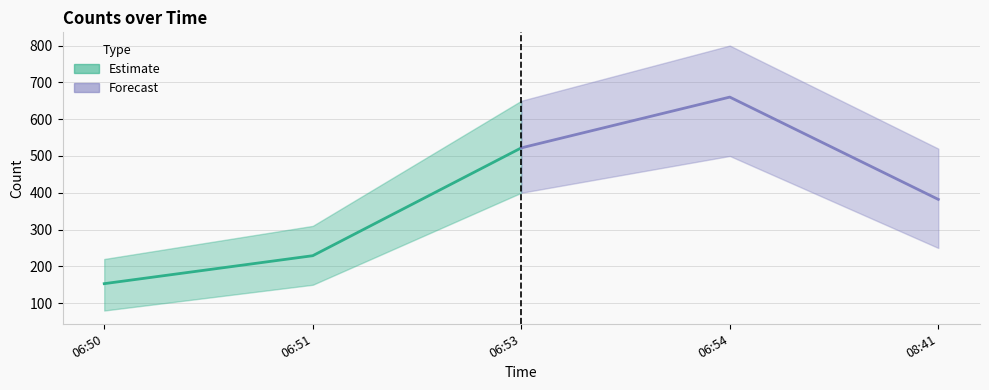

What is the change in value from 2019-02-04 06:53:00 to 2019-02-04 06:54:00?

+138